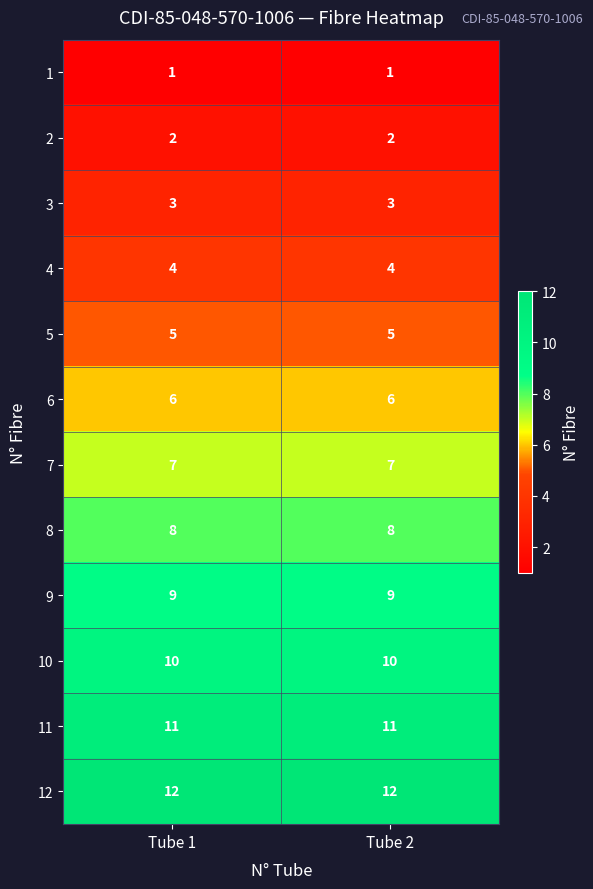

Is it true that 6 equals 6 at Tube 2?

True